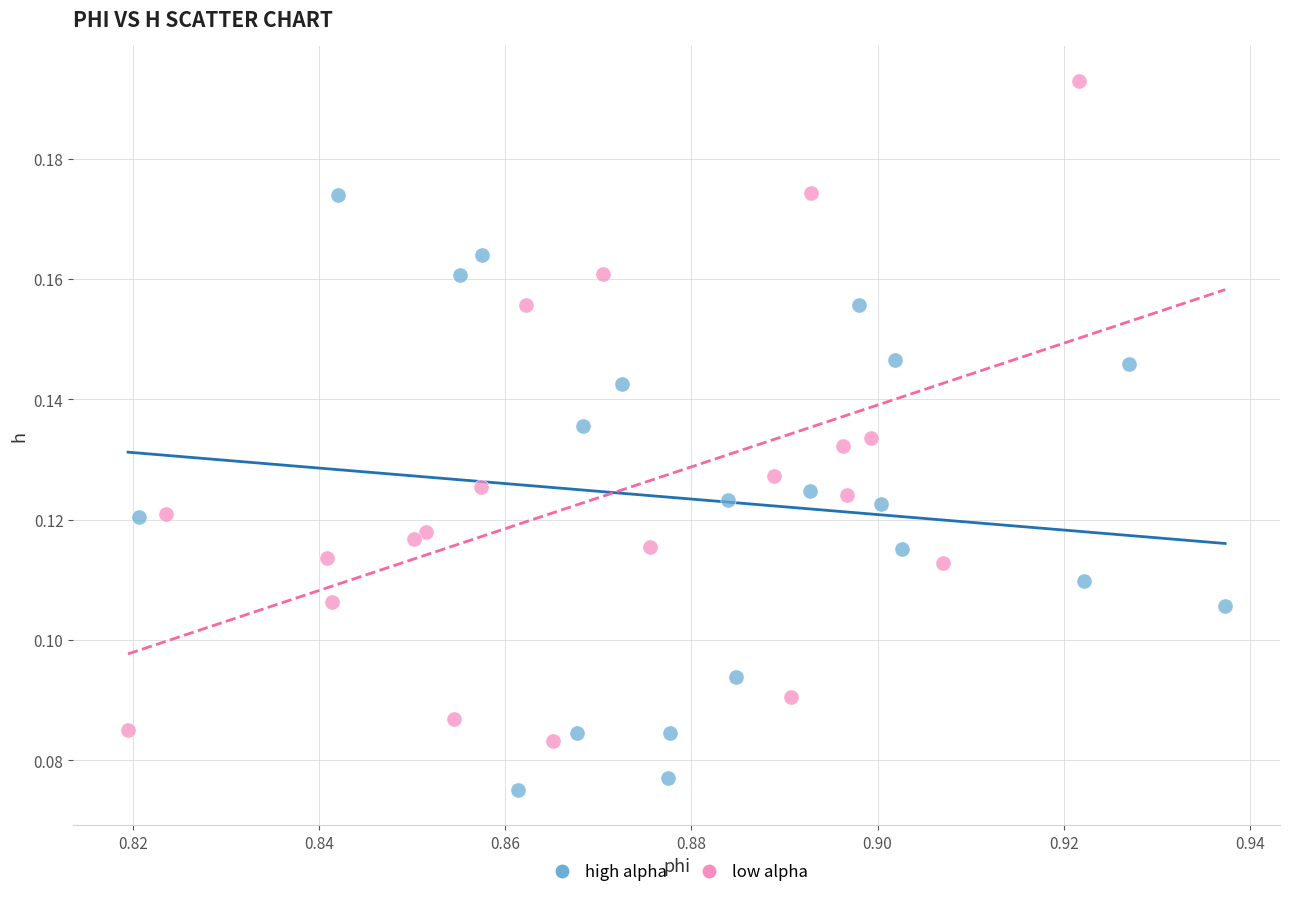

What are all the series names shown in the legend?

high alpha, low alpha